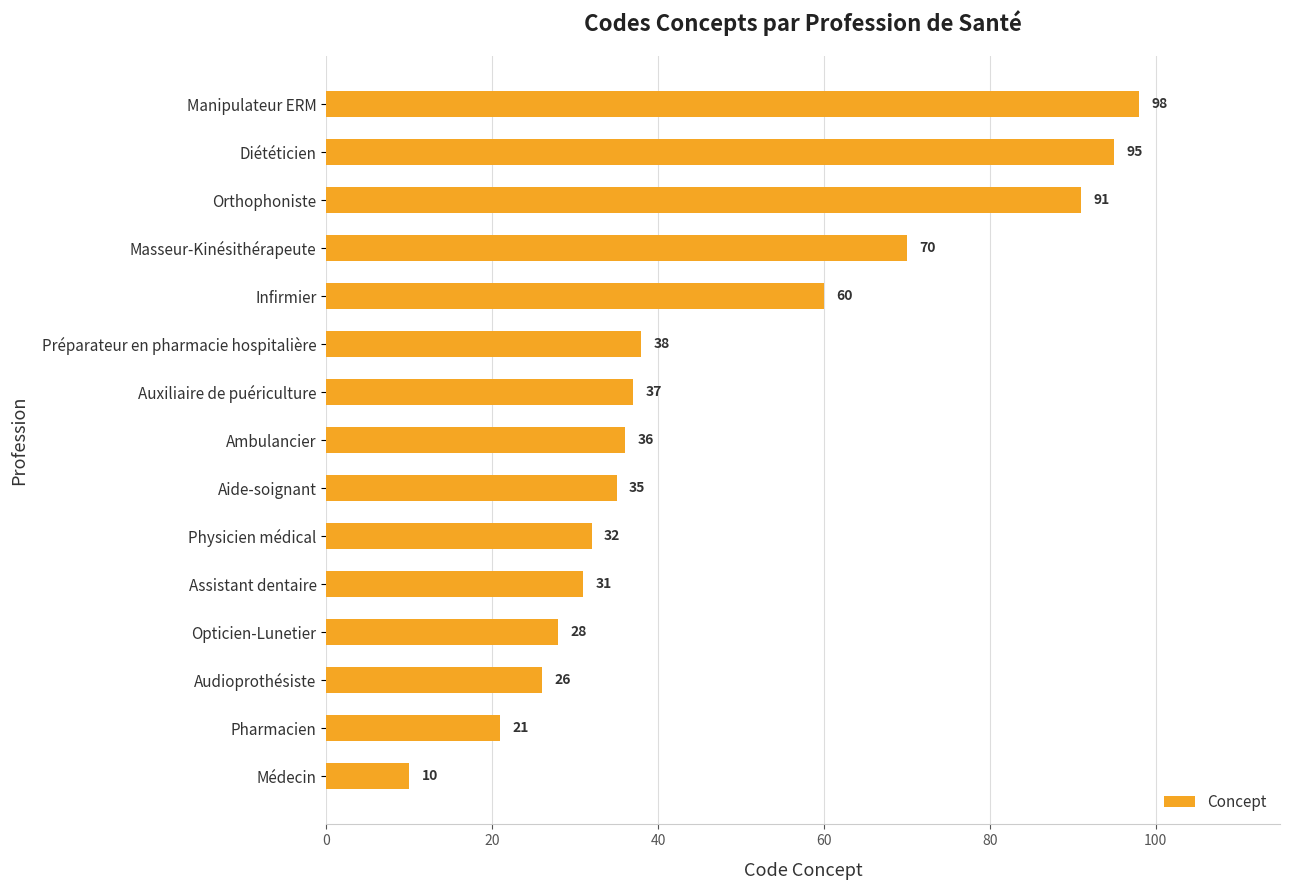

Rank the categories by value from highest to lowest.

Manipulateur ERM, Diététicien, Orthophoniste, Masseur-Kinésithérapeute, Infirmier, Préparateur en pharmacie hospitalière, Auxiliaire de puériculture, Ambulancier, Aide-soignant, Physicien médical, Assistant dentaire, Opticien-Lunetier, Audioprothésiste, Pharmacien, Médecin